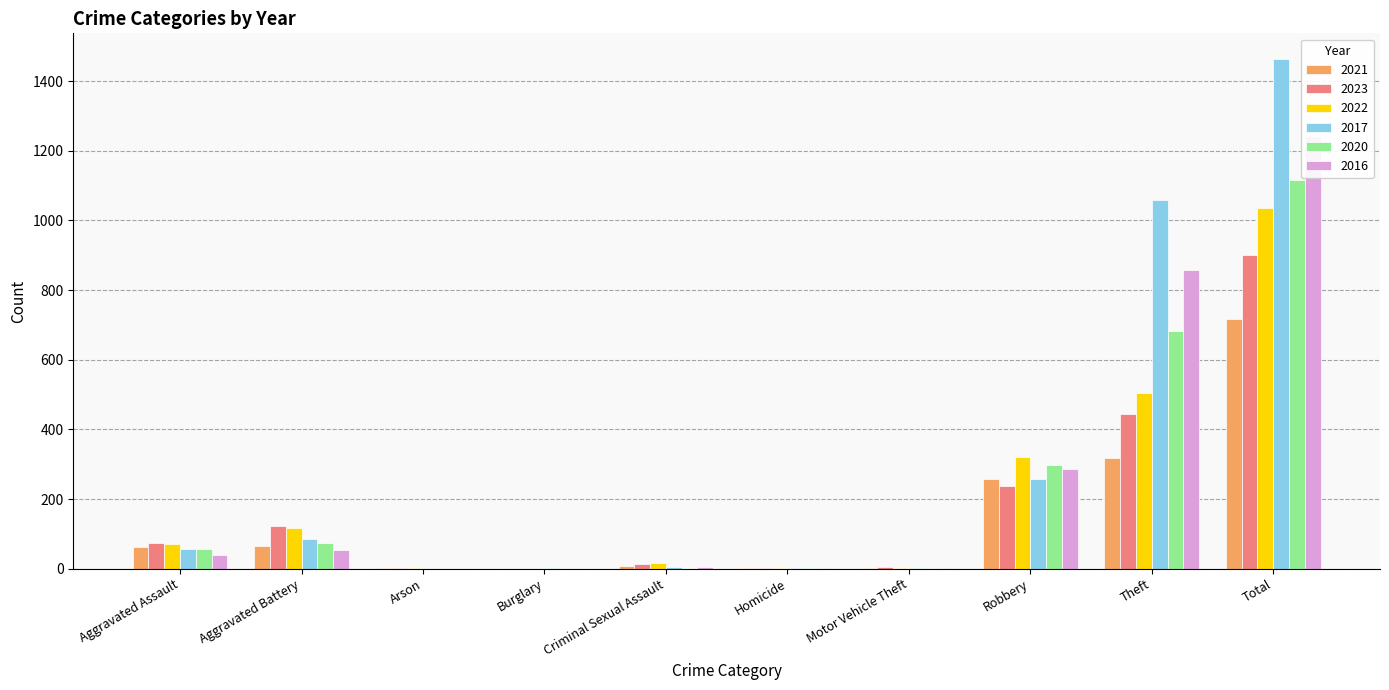

Read the 2021 value at Aggravated Assault.

62